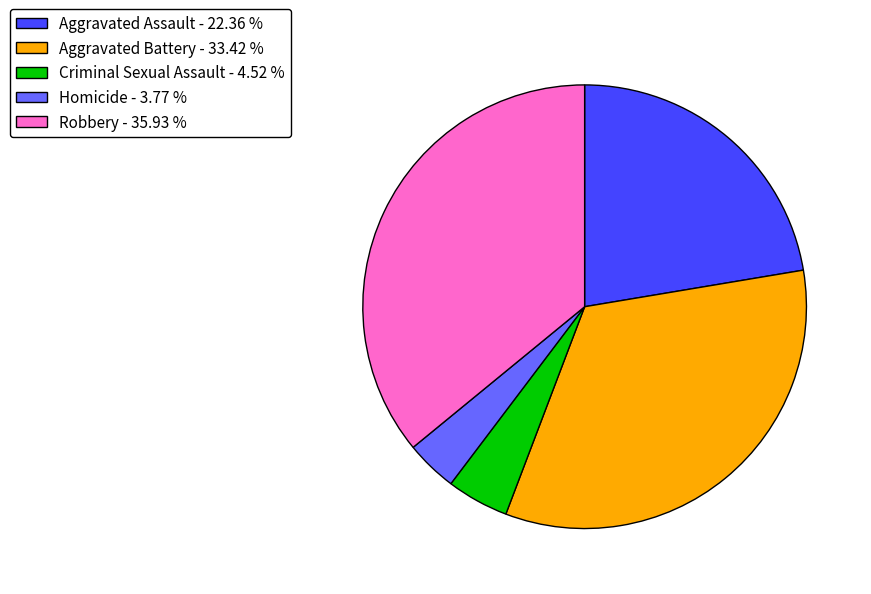

Which category has the smallest portion of the pie?

Homicide